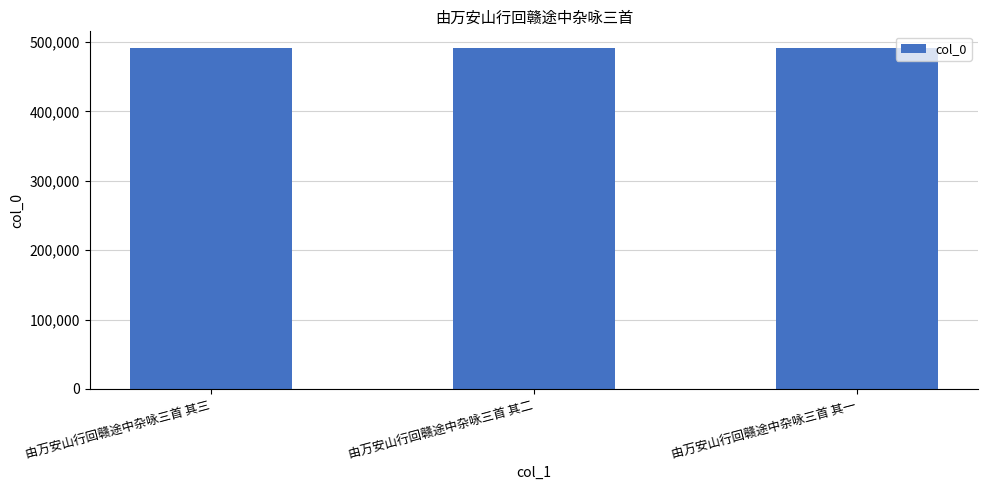

How many values are below 490918?

1